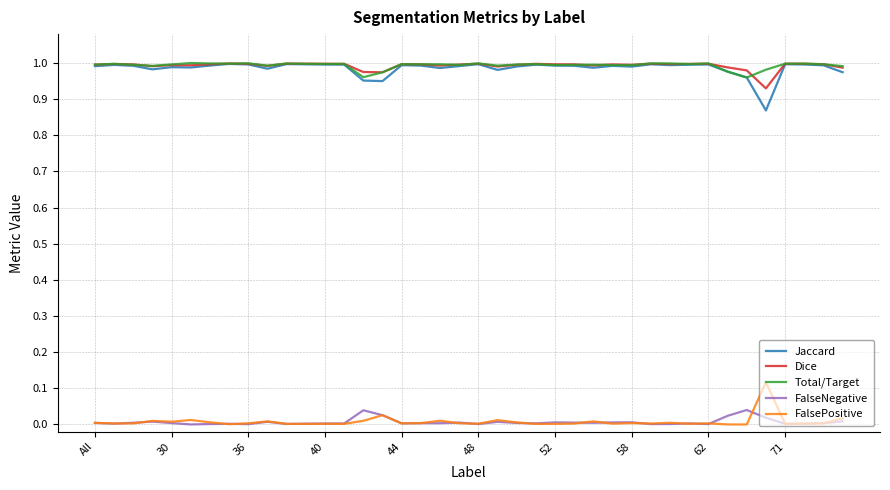

True or false: FalseNegative and Total/Target intersect in this chart.

False